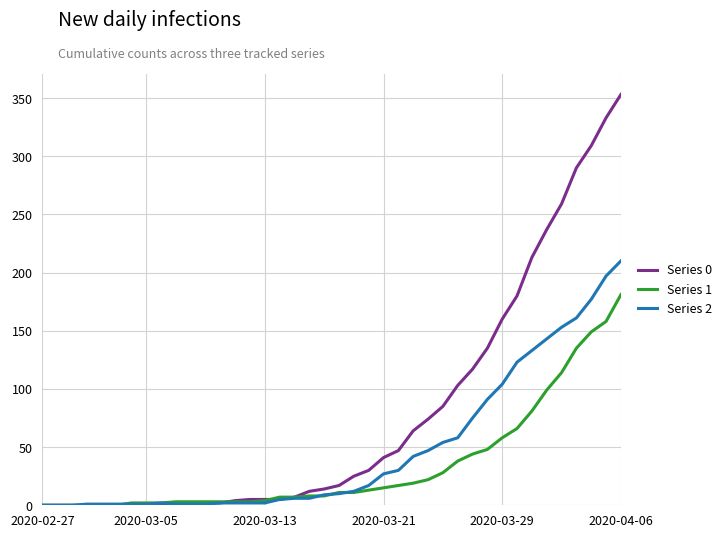

Rank the series by their maximum value, from lowest to highest.

Series 1, Series 2, Series 0